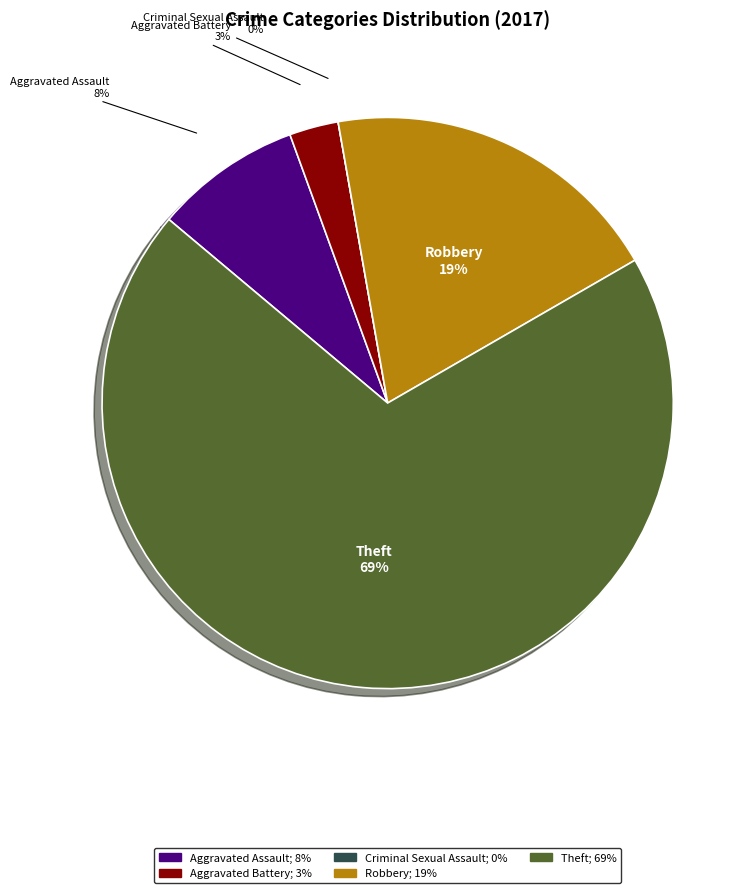

How much of the chart is everything except Theft?

30.6%